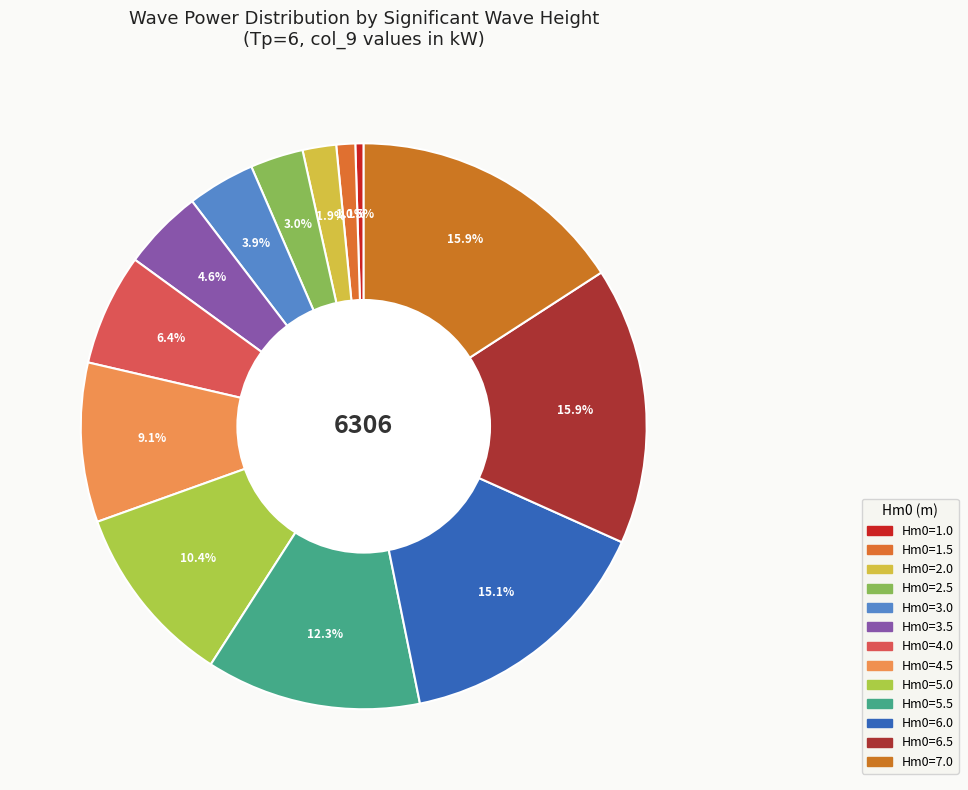

Which slice is the smallest?

Hm0=1.0